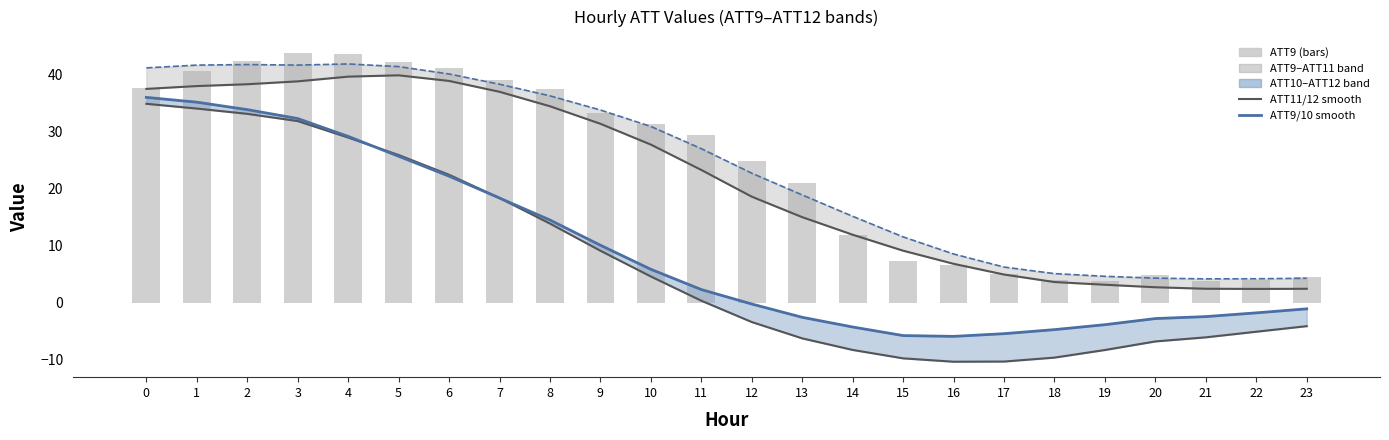

Is the value of ATT12 (smooth) at 19 greater than the value of ATT9 at 3?

No